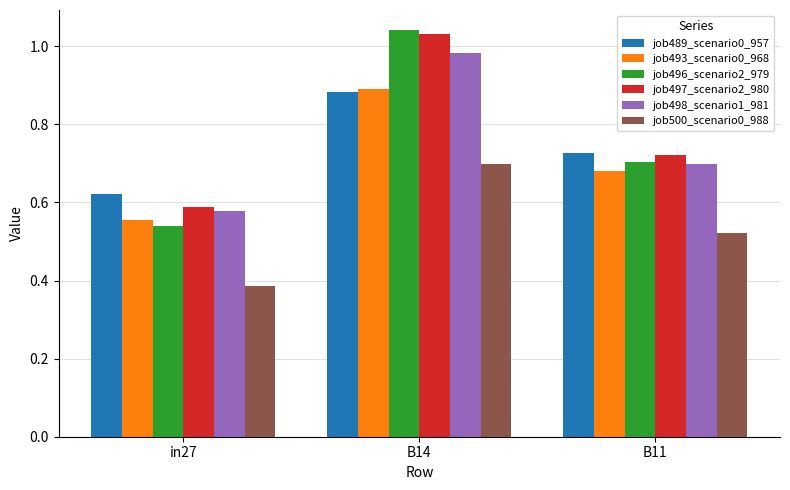

Which label corresponds to the smallest value in the chart?

in27